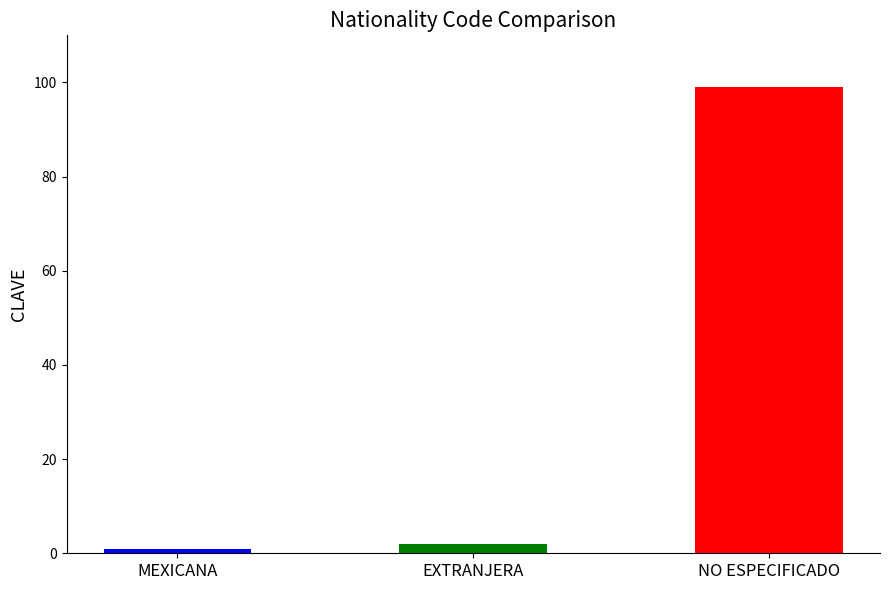

Which has a higher value, EXTRANJERA or MEXICANA?

EXTRANJERA